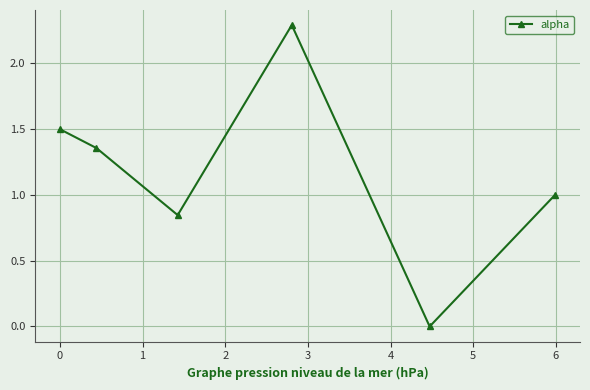

What is the difference between the second highest and second lowest values?

0.7